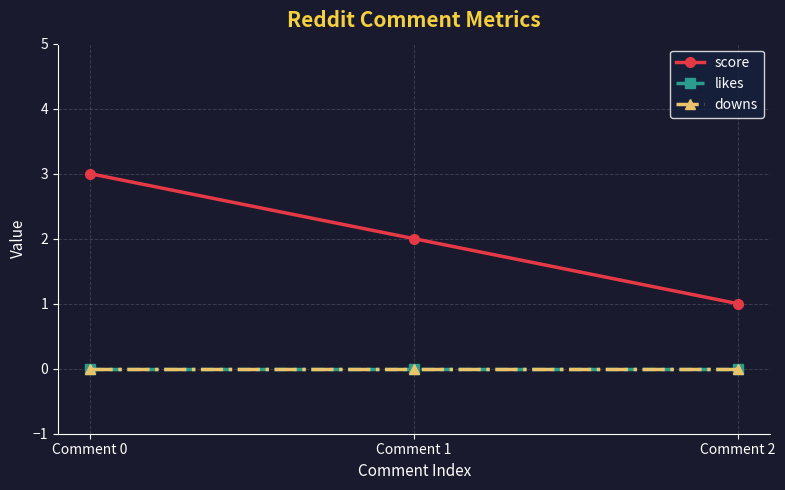

List the labels in order of likes value, largest first.

Comment 0, Comment 1, Comment 2